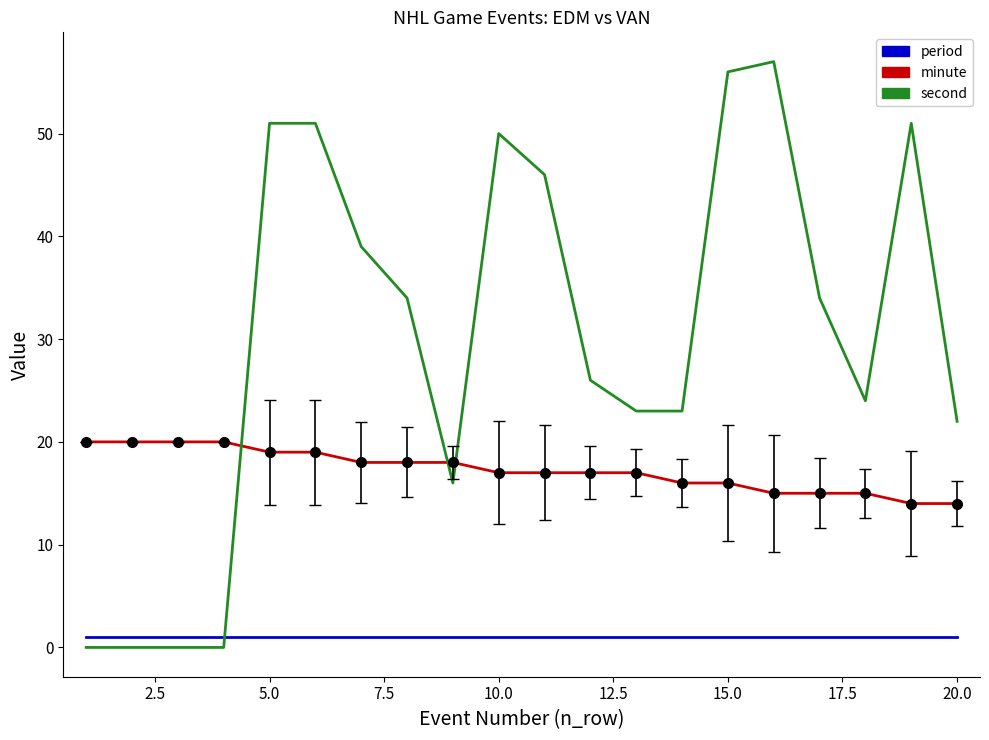

Reading left to right, list all the values displayed in this chart.

period: 1	1	1	1	1	1	1	1	1	1	1	1	1	1	1	1	1	1	1	1
minute: 20	20	20	20	19	19	18	18	18	17	17	17	17	16	16	15	15	15	14	14
second: 0	0	0	0	51	51	39	34	16	50	46	26	23	23	56	57	34	24	51	22